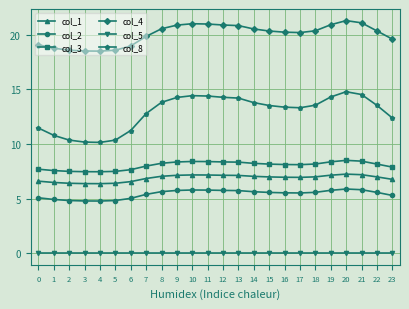

At how many categories does at least one series exceed 2?

24